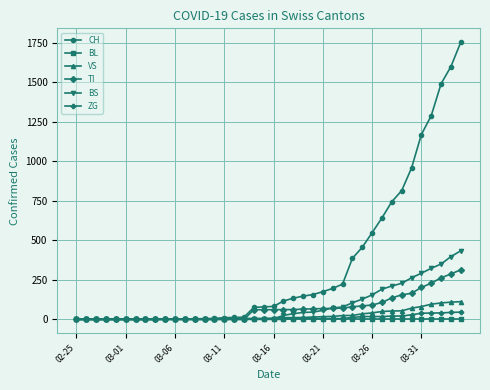

What is the sum of all ZG values?

377